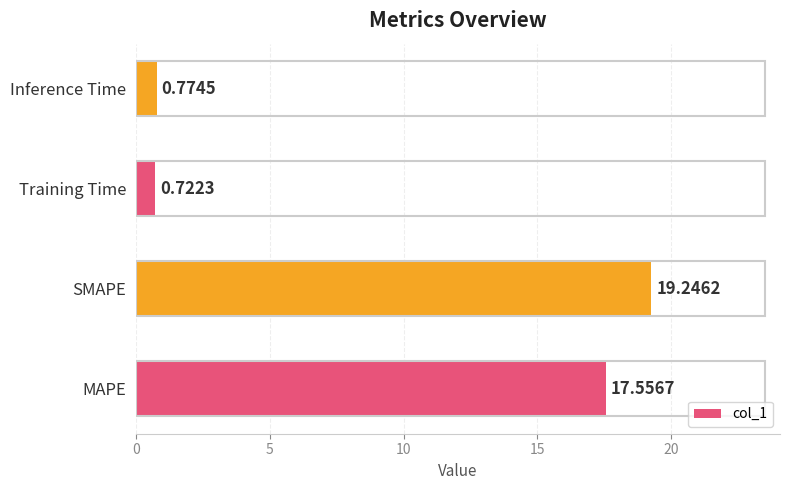

What is the change in value from MAPE to Inference Time?

-16.8